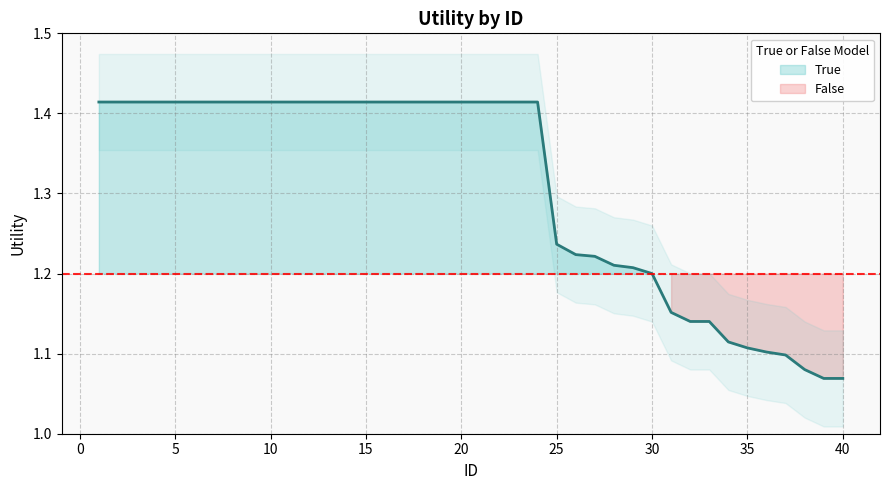

List the labels in order of value, largest first.

1, 2, 3, 4, 5, 6, 7, 8, 9, 10, 11, 12, 13, 14, 15, 16, 17, 18, 19, 20, 21, 22, 23, 24, 25, 26, 27, 28, 29, 30, 31, 32, 33, 34, 35, 36, 37, 38, 39, 40